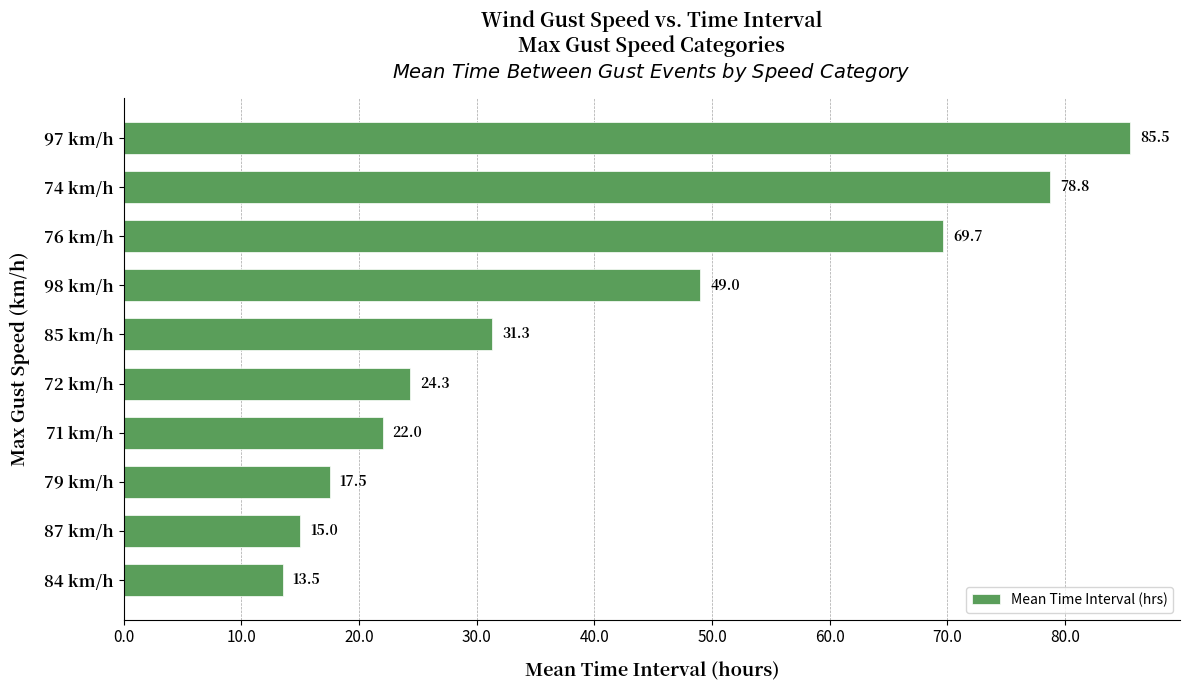

Rank the categories by value from lowest to highest.

84 km/h, 87 km/h, 79 km/h, 71 km/h, 72 km/h, 85 km/h, 98 km/h, 76 km/h, 74 km/h, 97 km/h